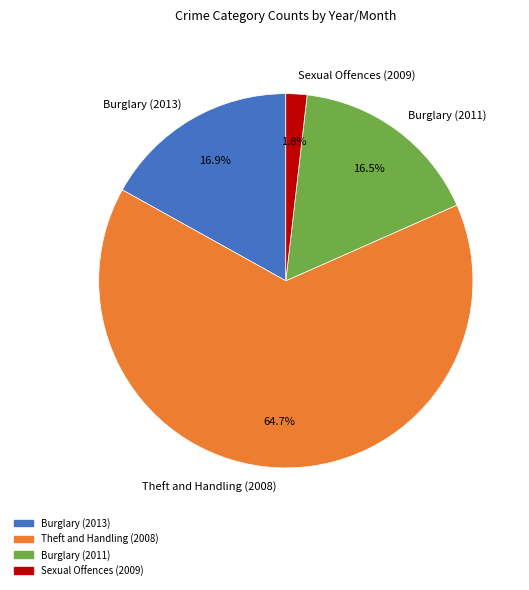

How much of the chart is everything except Burglary (2013)?

83.1%